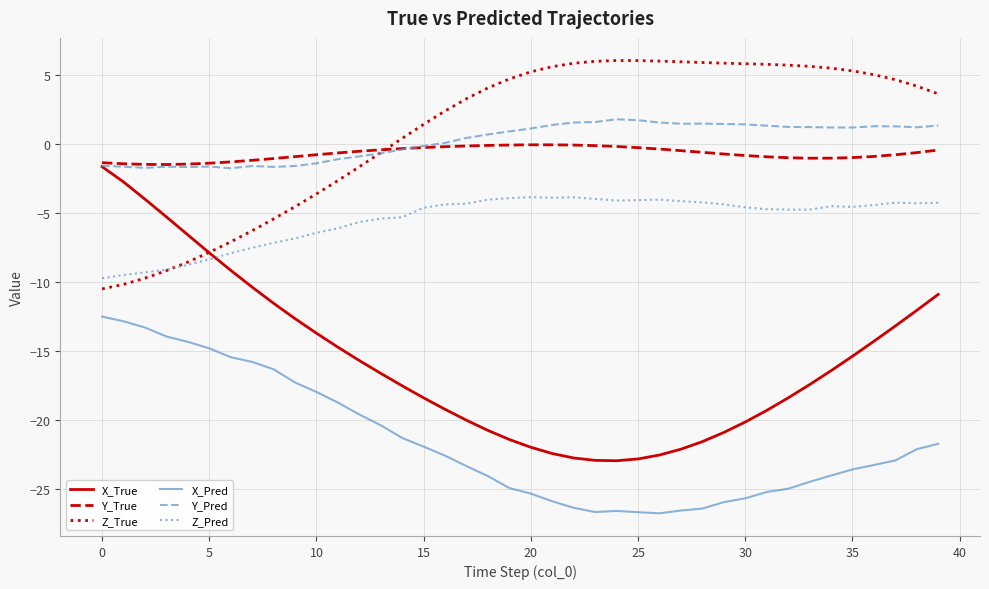

True or false: X_Pred and Y_True intersect in this chart.

False